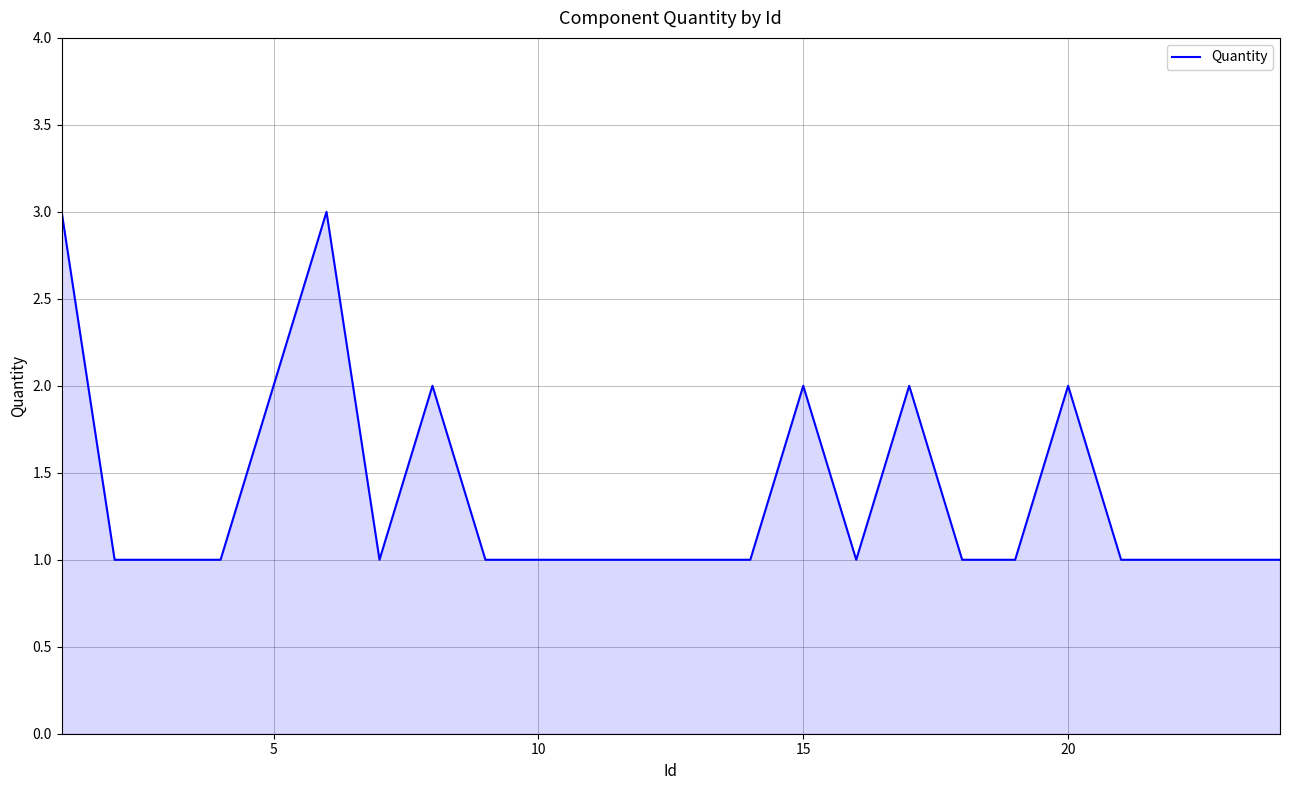

What is the maximum value shown in the chart?

3